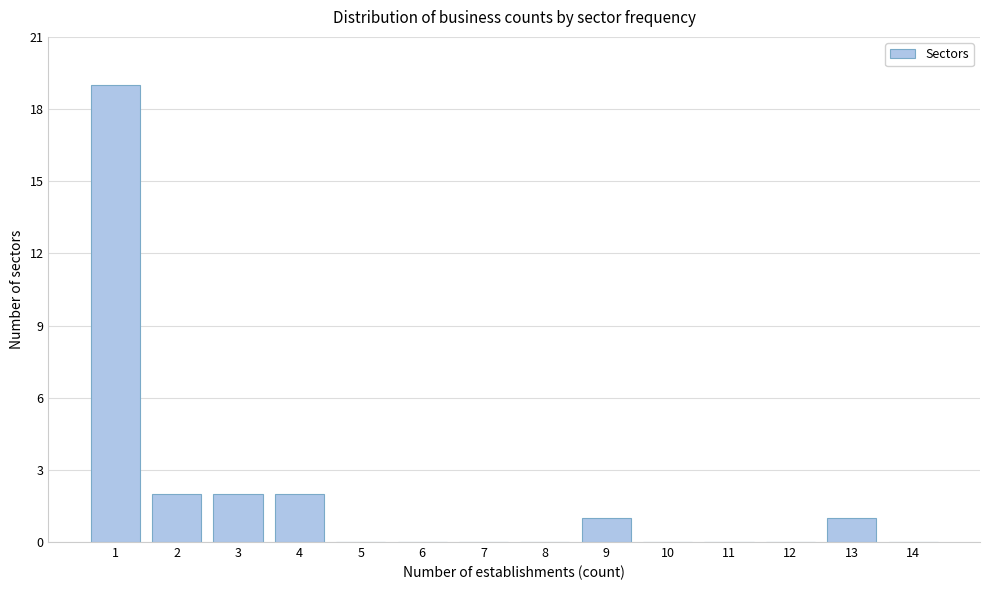

Reading left to right, list all the values displayed in this chart.

1=19	2=2	3=2	4=2	5=0	6=0	7=0	8=0	9=1	10=0	11=0	12=0	13=1	14=0